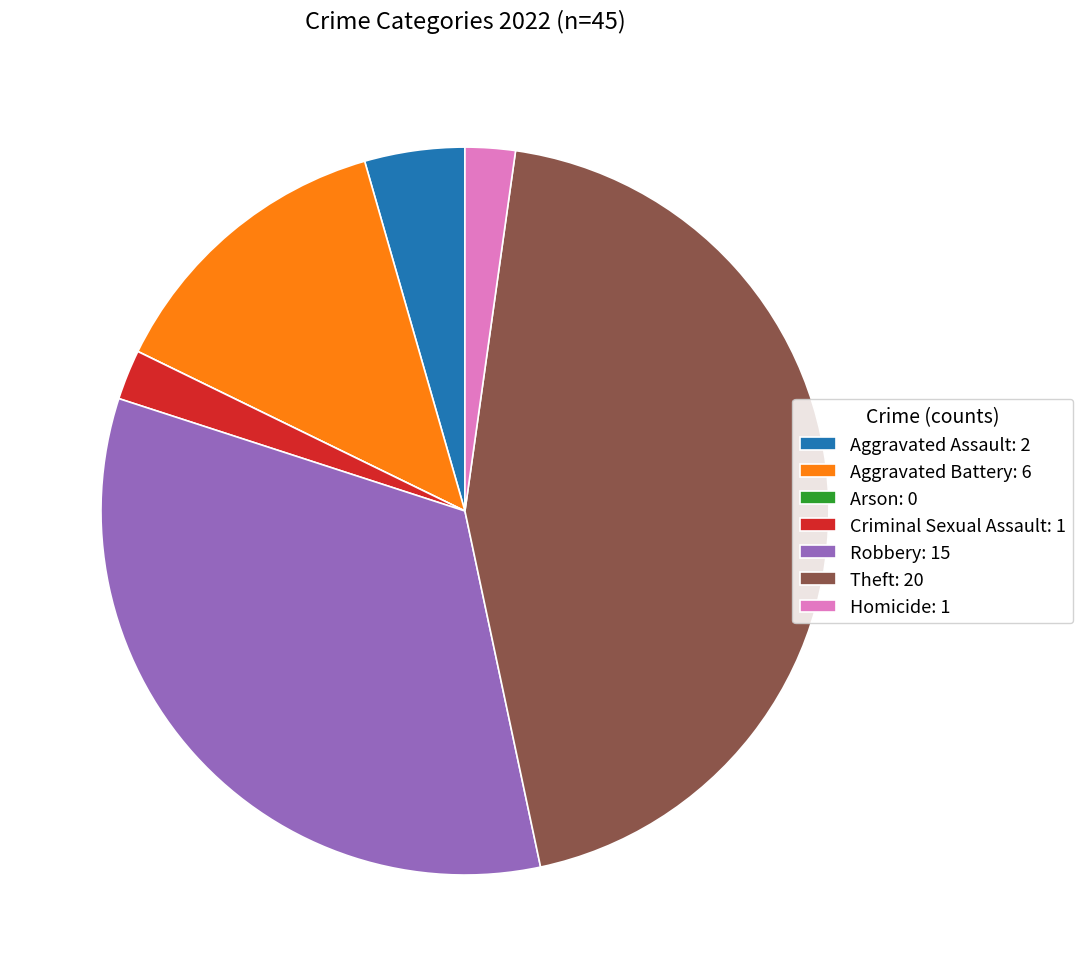

What is the ratio of the value at Homicide: 1 to the value at Aggravated Assault: 2?

0.5